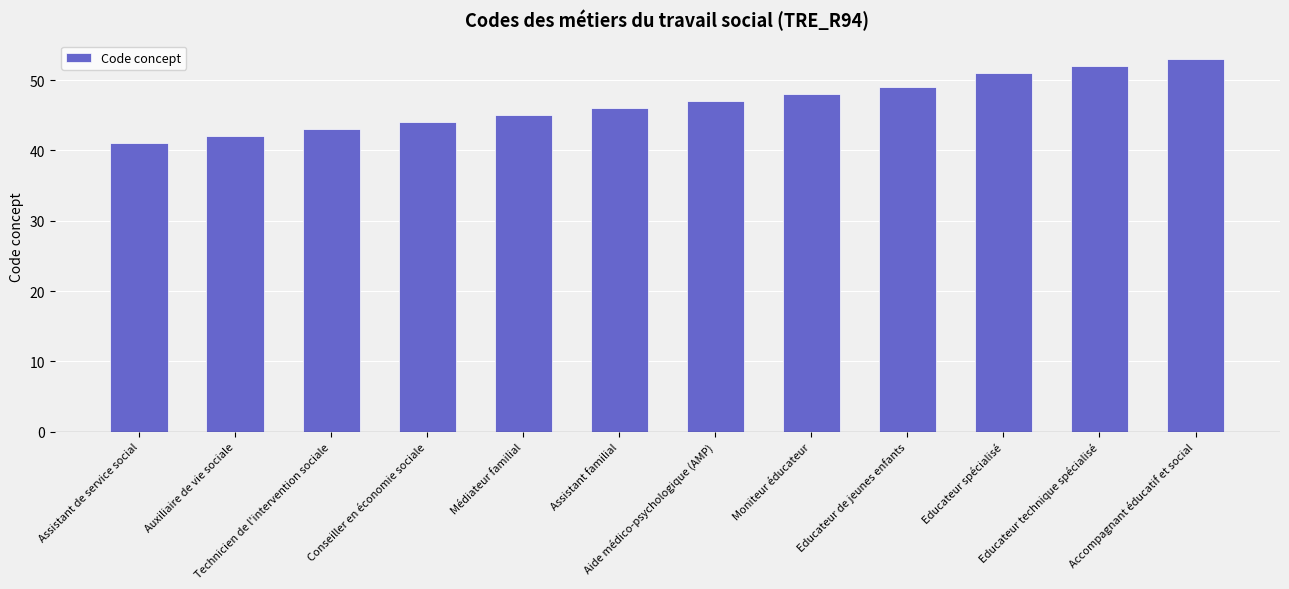

What is the sum of all values?

561